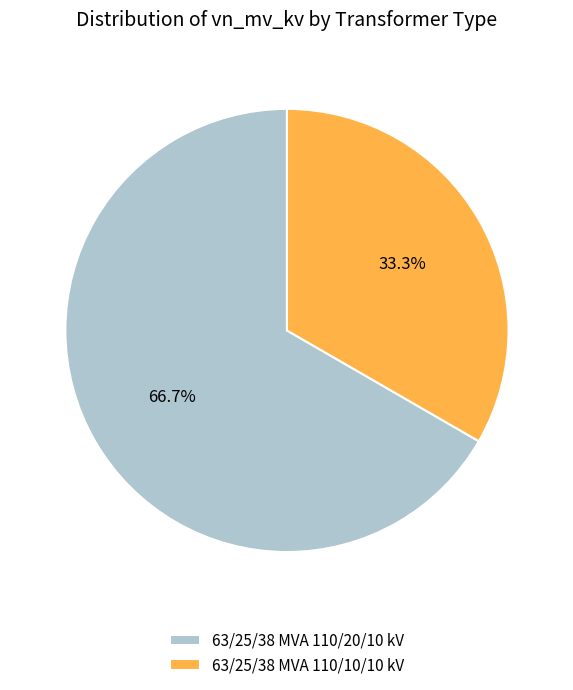

Combined, what portion of the pie is 63/25/38 MVA 110/20/10 kV and 63/25/38 MVA 110/10/10 kV?

100.0%